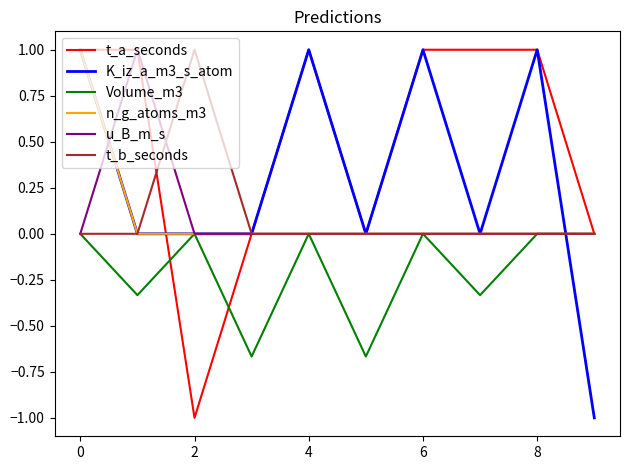

Which series has the largest total across all categories?

t_a_seconds